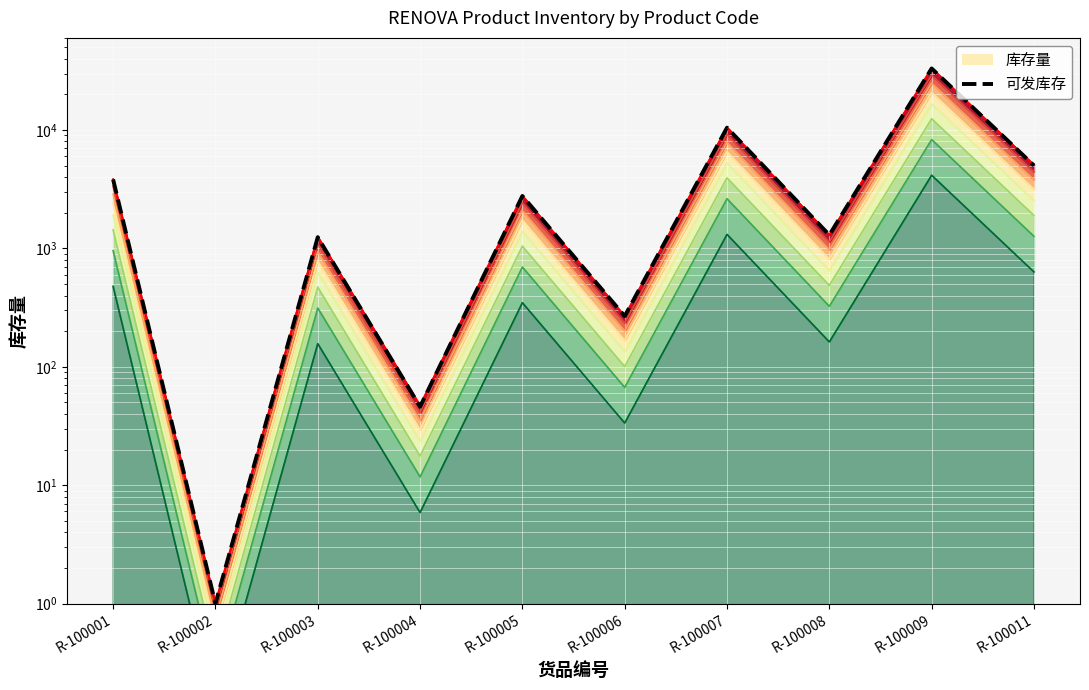

Reading left to right, transcribe all the data shown in this chart.

3823	1	1244	46	2774	268	10470	1298	33126	5018